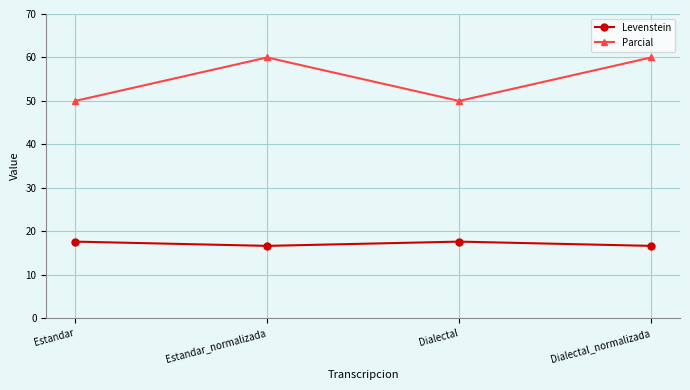

At Dialectal_normalizada, list the series in order from smallest to largest.

Levenstein, Parcial